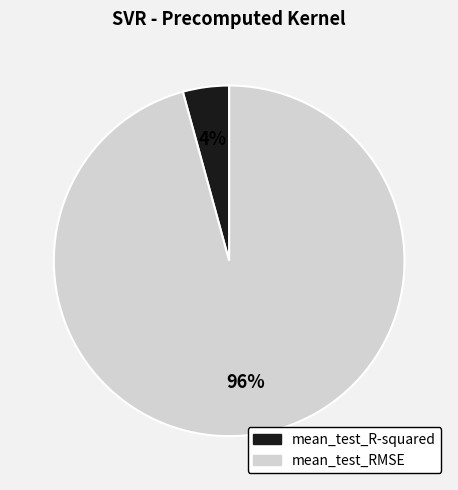

Is it true that mean_test_RMSE is 86% of the pie?

False